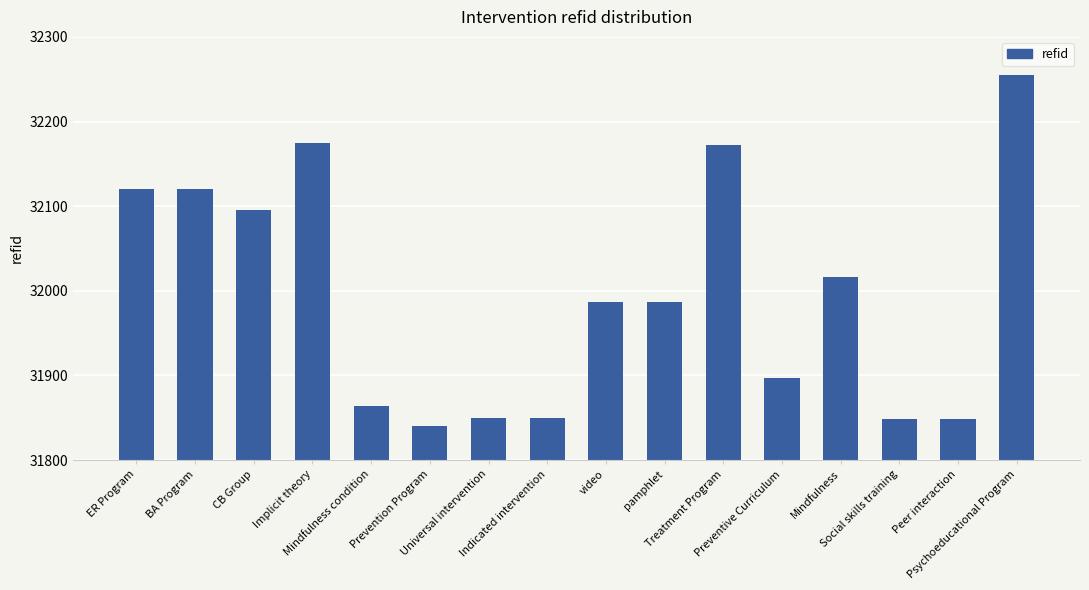

What is the smallest value displayed?

31840